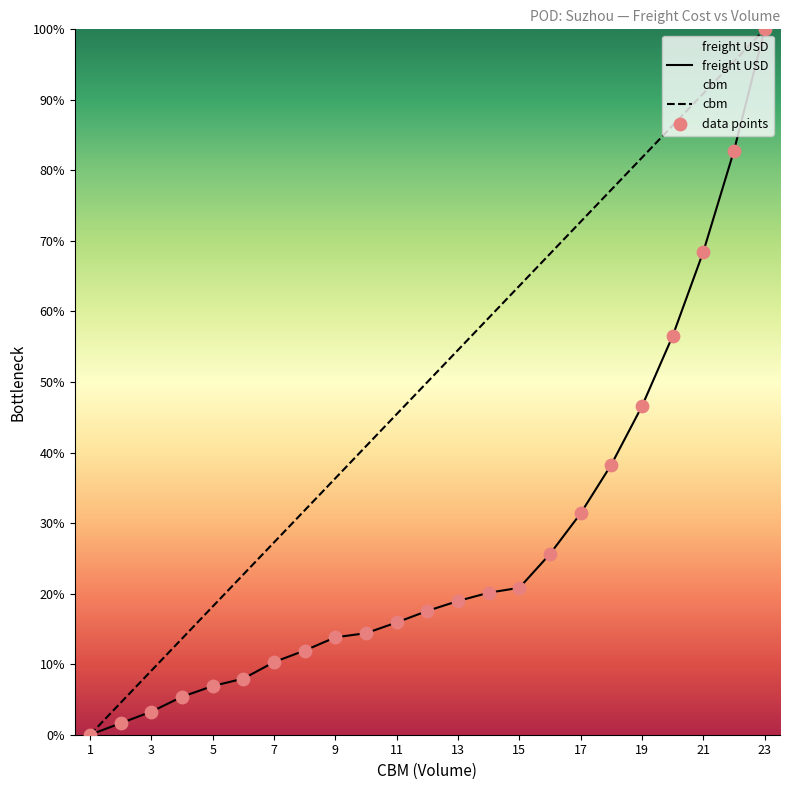

What are all the series names shown in the legend?

freight USD, cbm, data points